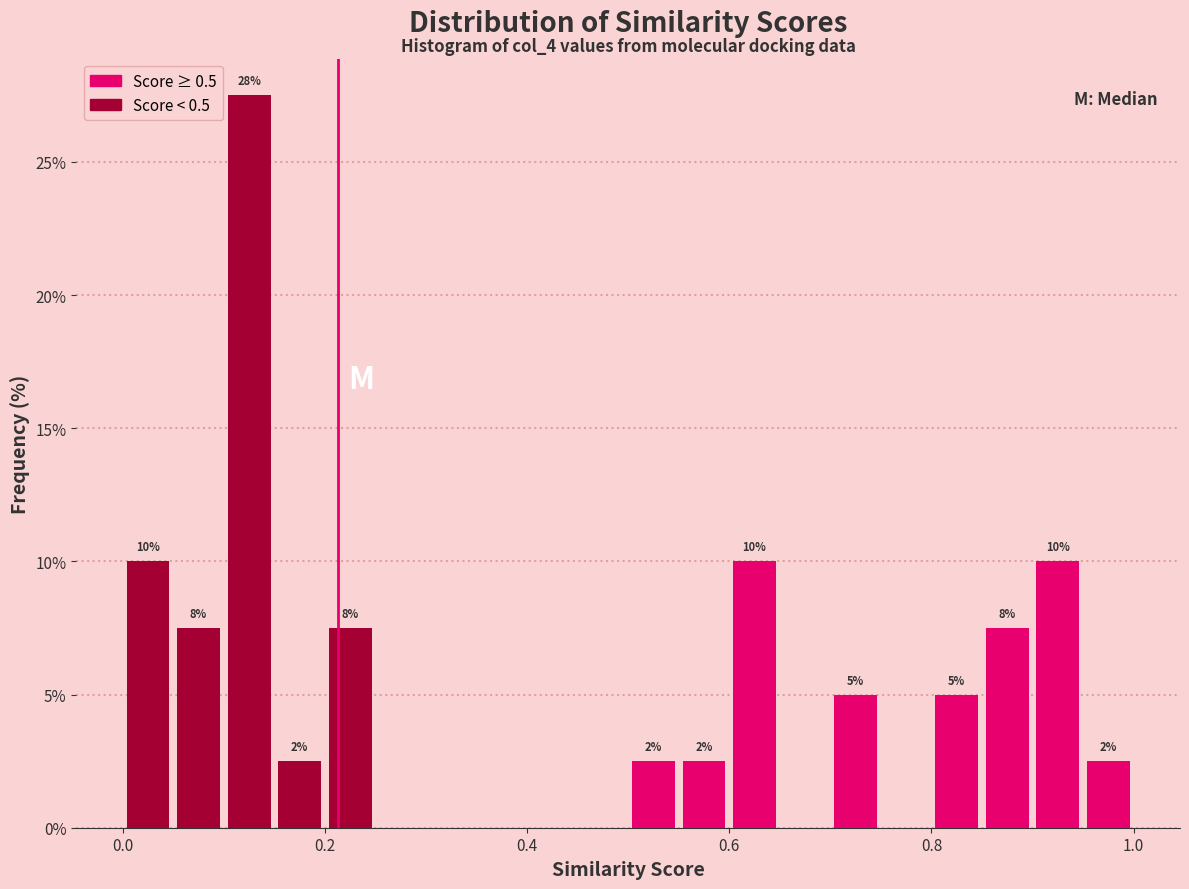

Read against the x-axis, roughly where is the centre of the tallest bar?

0.12